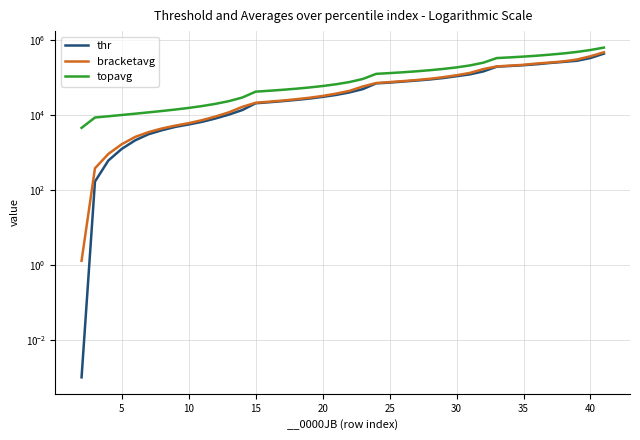

What are all the series names shown in the legend?

thr, bracketavg, topavg